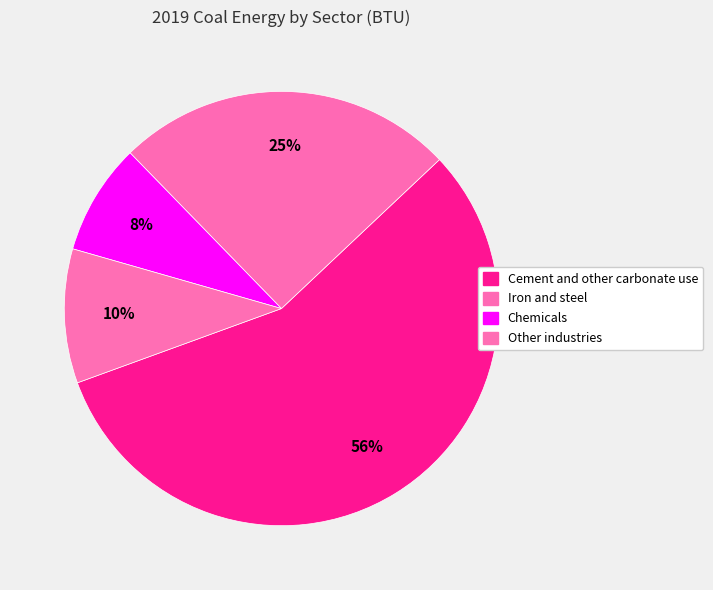

How many slices are in this pie chart?

4